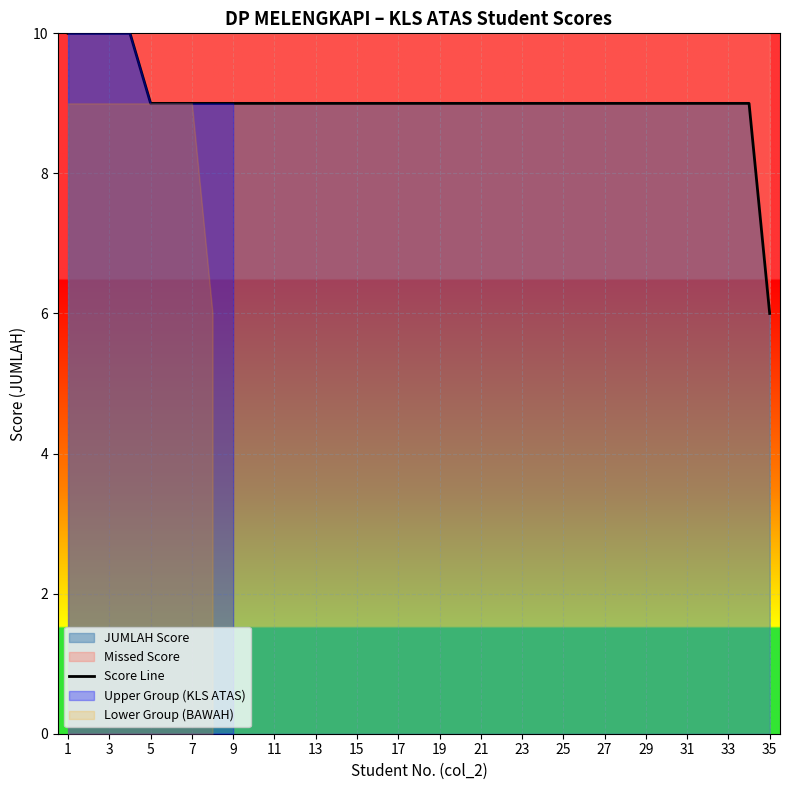

Does the chart display data point markers on the line(s)?

No